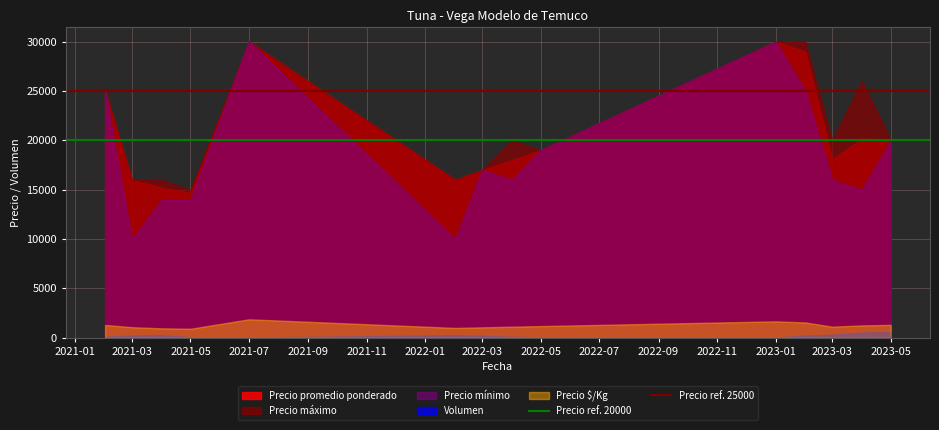

True or false: Volumen and Precio máximo intersect in this chart.

False